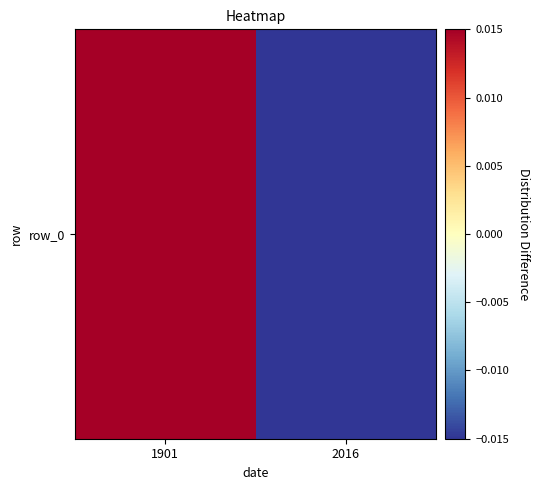

Is it true that the value at 1901 is 0.0?

True